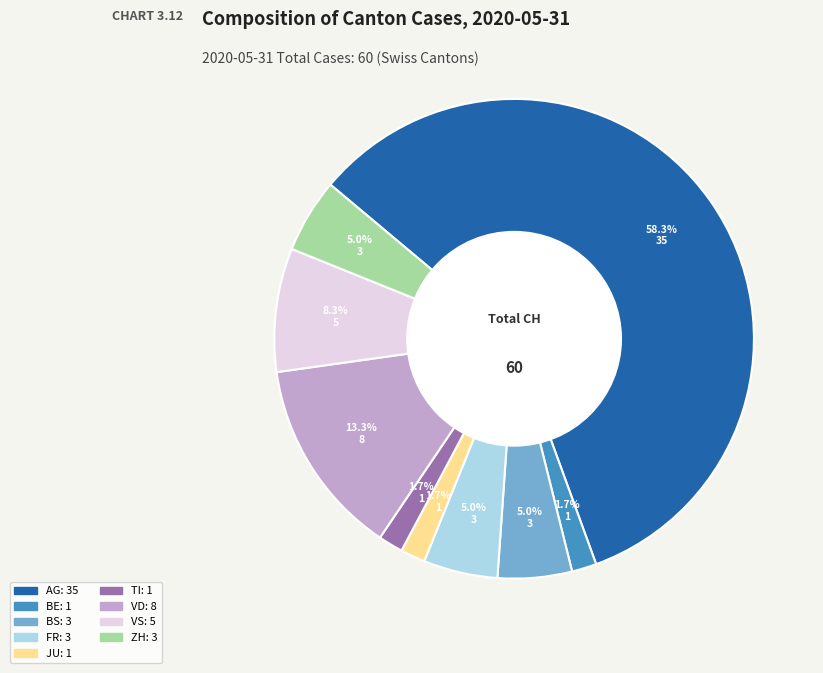

Is there a majority slice in this chart?

Yes